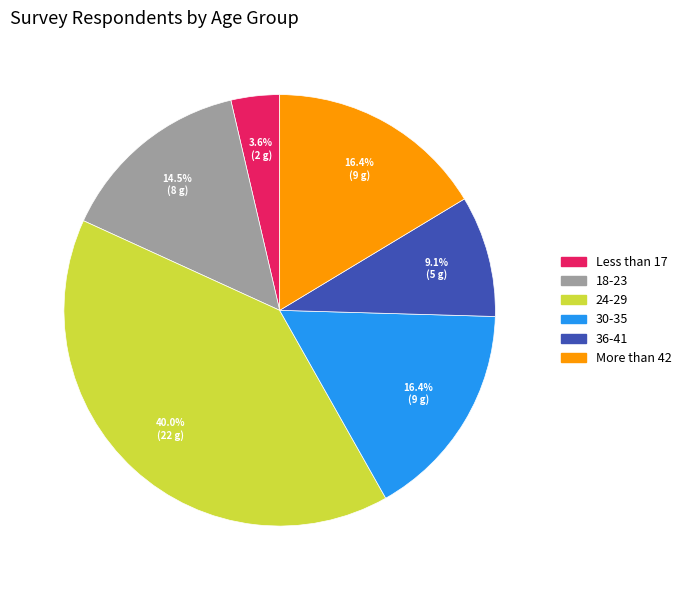

To the nearest percent, what percentage of the pie is 36-41?

9%